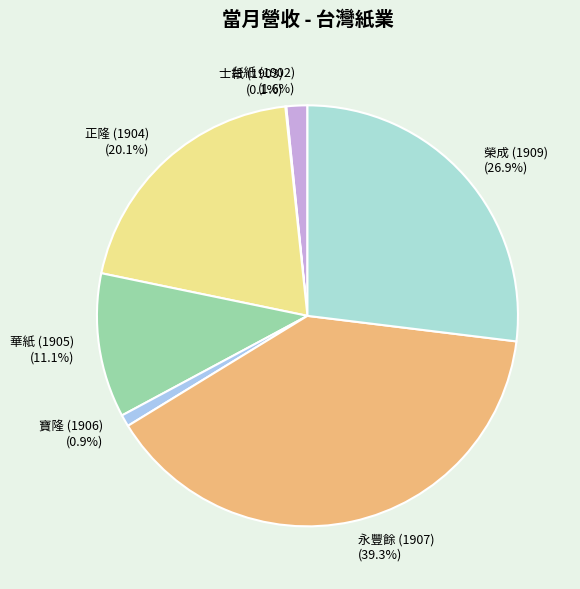

Is 永豐餘 (1907) (39.3%) the majority of the pie?

No